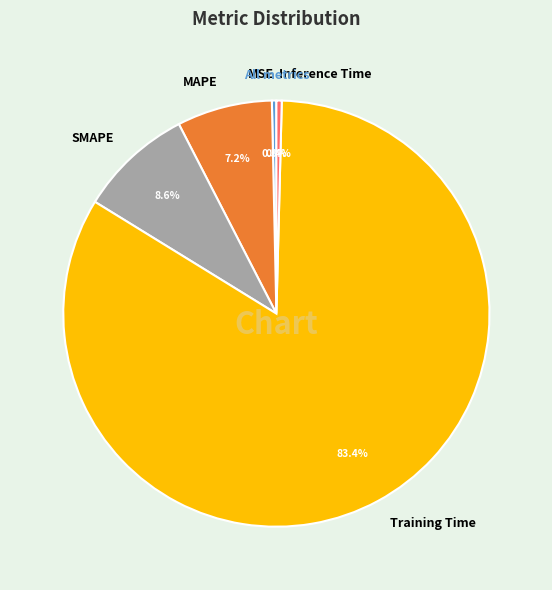

What is the largest slice in the pie chart?

Training Time